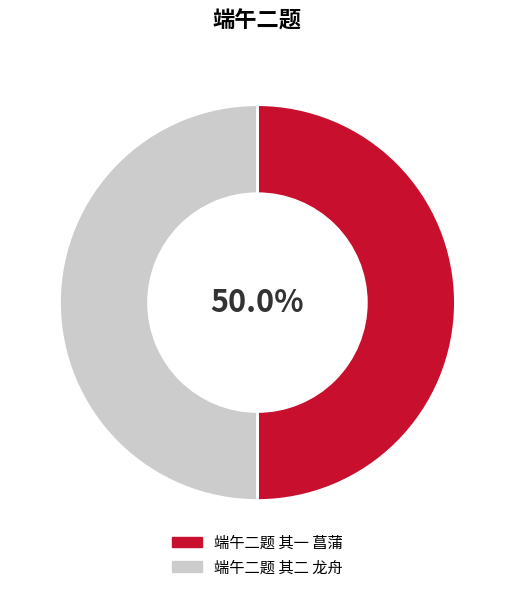

Count the number of slices in the pie.

2